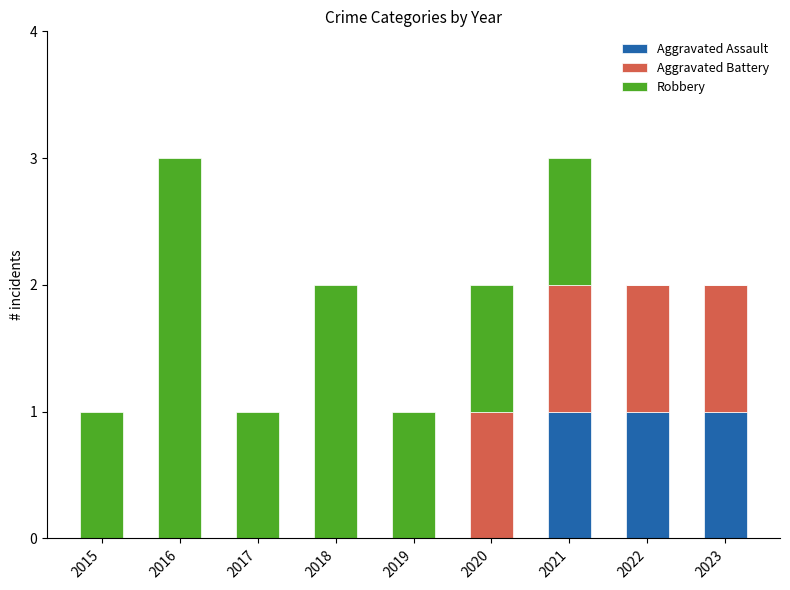

How many Aggravated Assault values are between 0 and 1?

9